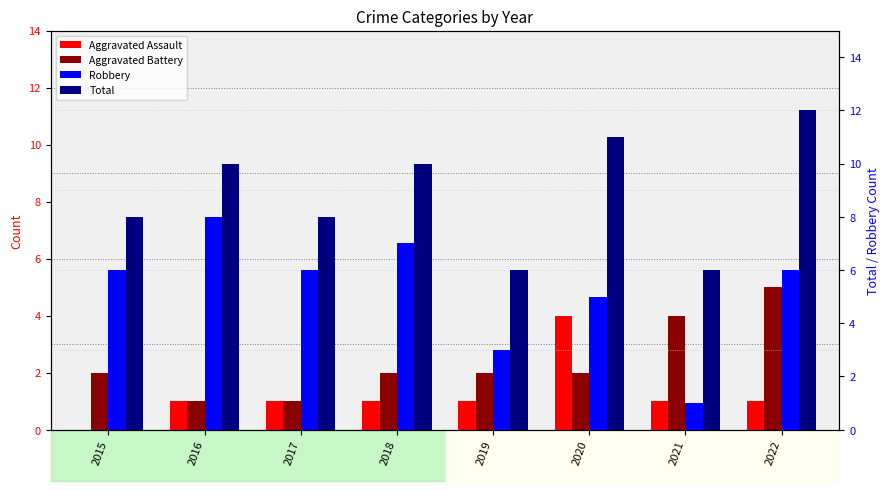

The Robbery series shows 10 at 2018. True or false?

False